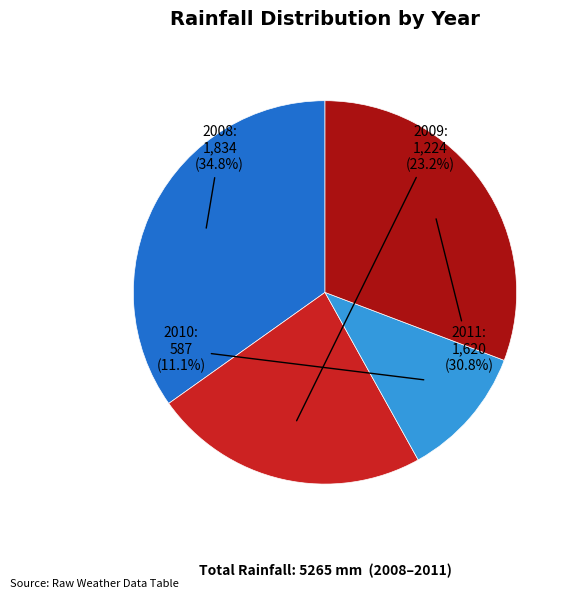

Does any single category account for the majority?

No